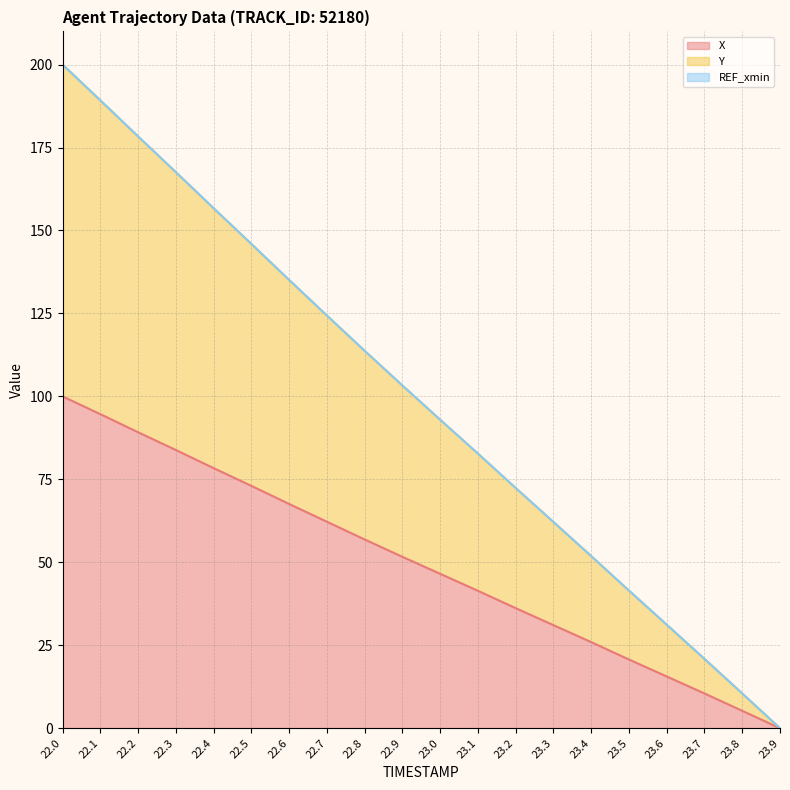

What is the maximum value for Y (line)?

200.0